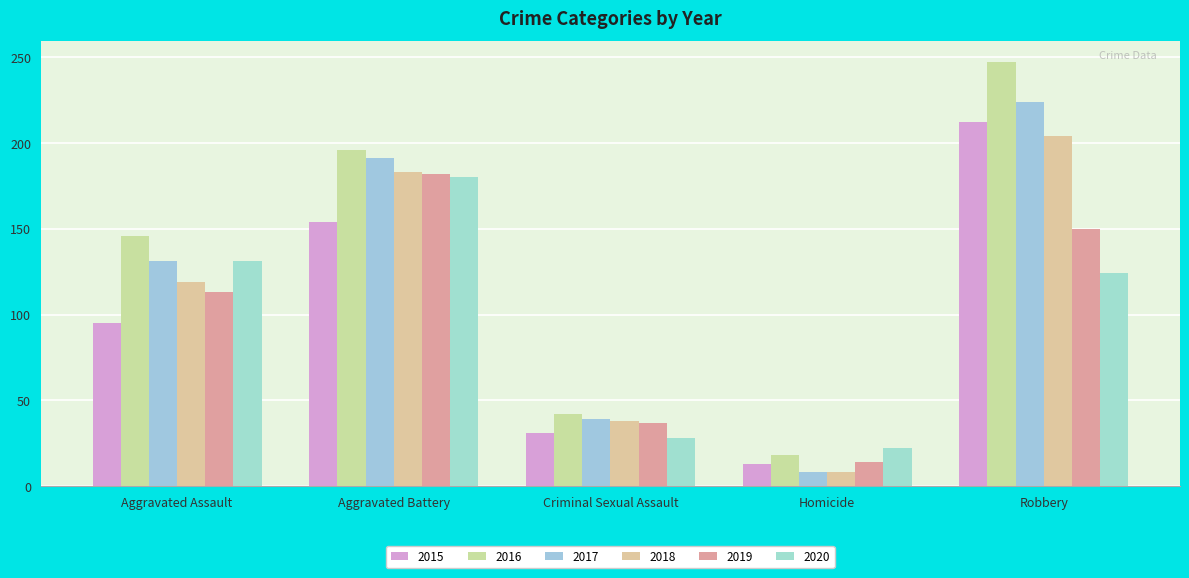

Rank the series by their maximum value, from lowest to highest.

2020, 2019, 2018, 2015, 2017, 2016